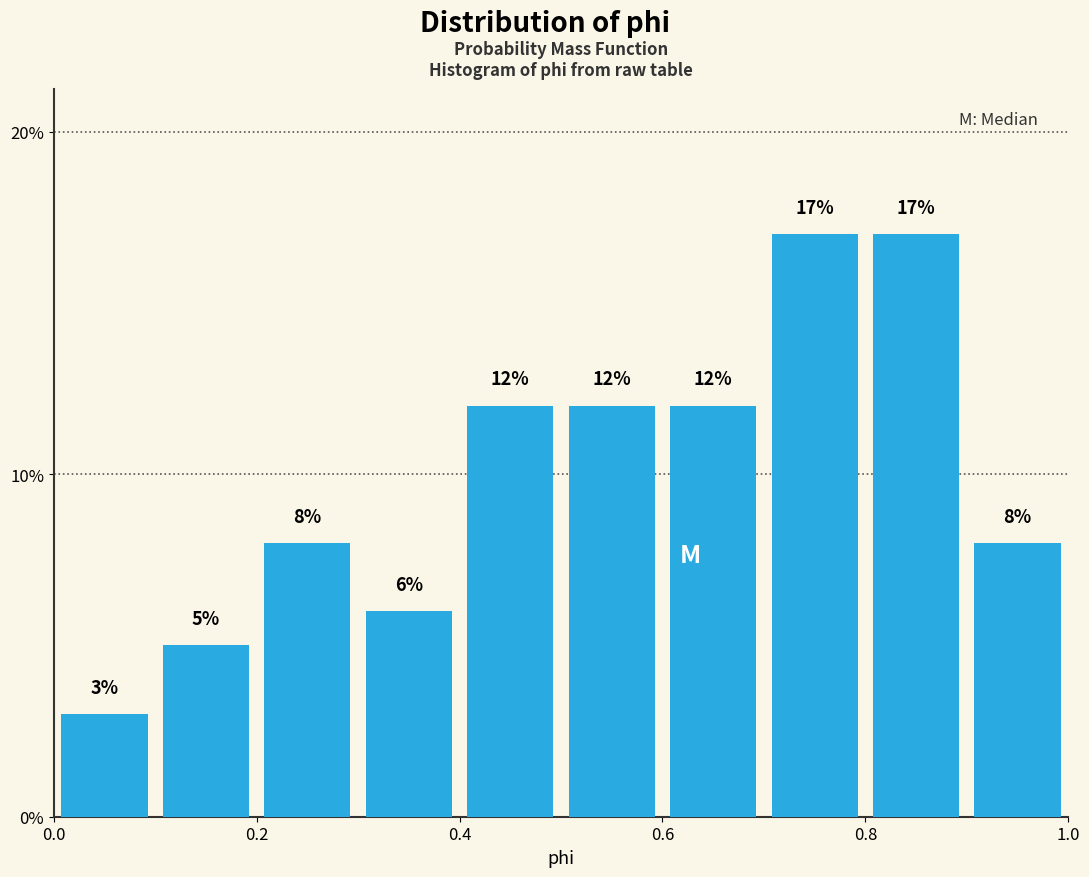

How tall is the bar that spans 0.5 to 0.6 on the x-axis?

12